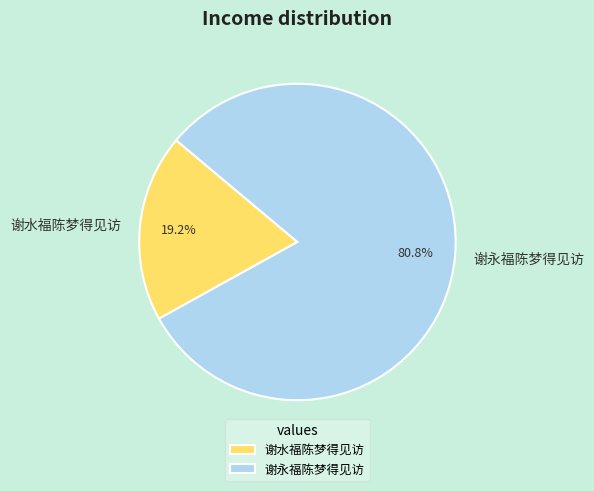

How much of the chart is everything except 谢水福陈梦得见访?

80.8%